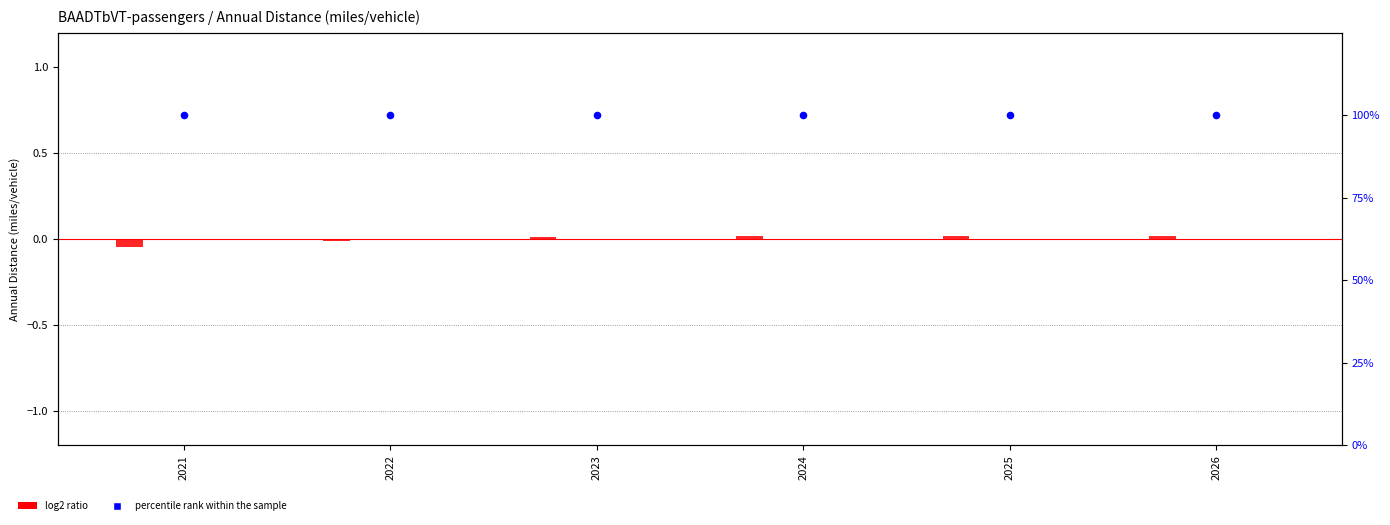

At how many categories does at least one series exceed 99?

6